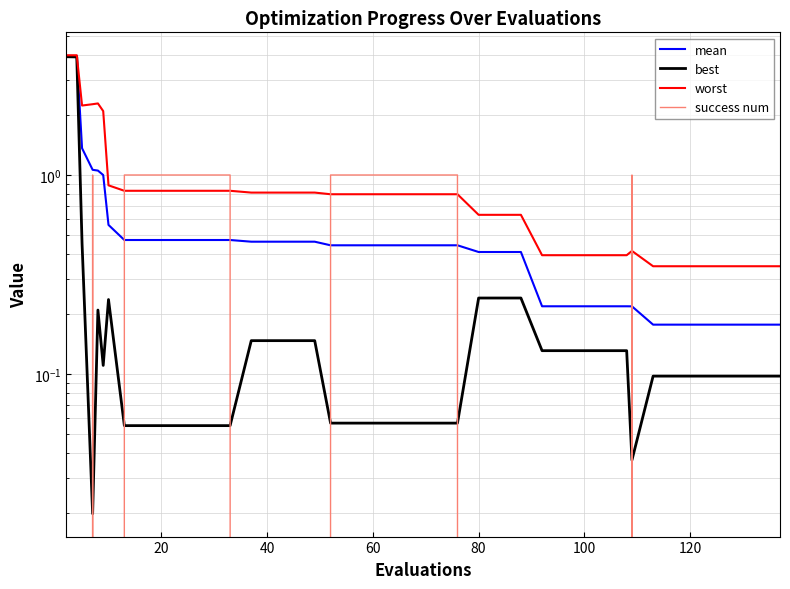

Reading left to right, extract all data points from this chart.

mean: 4.0	4.0	1.4	1.1	1.1	1.0	0.6	0.5	0.5	0.5	0.5	0.5	0.5	0.5	0.5	0.5	0.5	0.4	0.4	0.4	0.4	0.4	0.4	0.4	0.4	0.4	0.4	0.2	0.2	0.2	0.2	0.2	0.2	0.2	0.2	0.2	0.2	0.2	0.2	0.2
best: 3.9	3.9	0.5	0.0	0.2	0.1	0.2	0.1	0.1	0.1	0.1	0.1	0.1	0.1	0.1	0.1	0.1	0.1	0.1	0.1	0.1	0.1	0.1	0.1	0.2	0.2	0.2	0.1	0.1	0.1	0.1	0.1	0.0	0.1	0.1	0.1	0.1	0.1	0.1	0.1
worst: 4.0	4.0	2.2	2.3	2.3	2.1	0.9	0.8	0.8	0.8	0.8	0.8	0.8	0.8	0.8	0.8	0.8	0.8	0.8	0.8	0.8	0.8	0.8	0.8	0.6	0.6	0.6	0.4	0.4	0.4	0.4	0.4	0.4	0.3	0.3	0.3	0.3	0.3	0.3	0.3
success num: 0.0	0.0	0.0	1.0	0.0	0.0	0.0	1.0	1.0	1.0	1.0	1.0	1.0	0.0	0.0	0.0	0.0	1.0	1.0	1.0	1.0	1.0	1.0	1.0	0.0	0.0	0.0	0.0	0.0	0.0	0.0	0.0	1.0	0.0	0.0	0.0	0.0	0.0	0.0	0.0